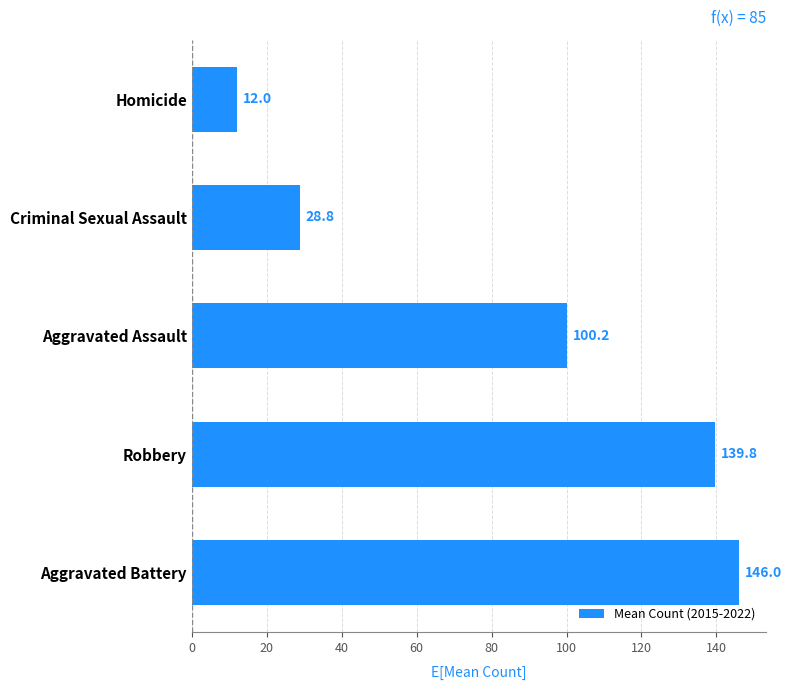

What is the difference between the maximum and minimum values?

134.0